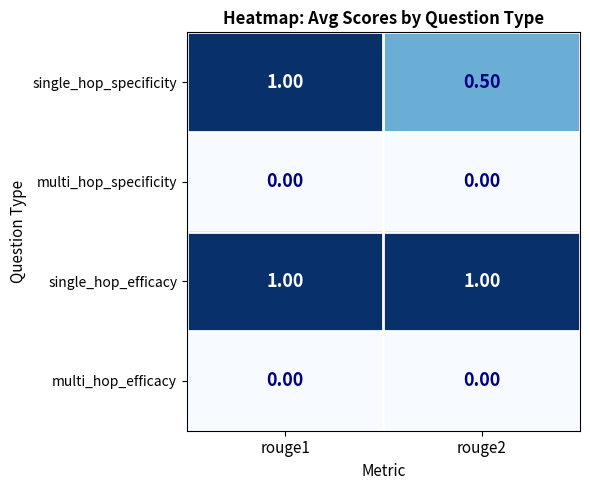

Which series has the widest spread of values?

single_hop_specificity